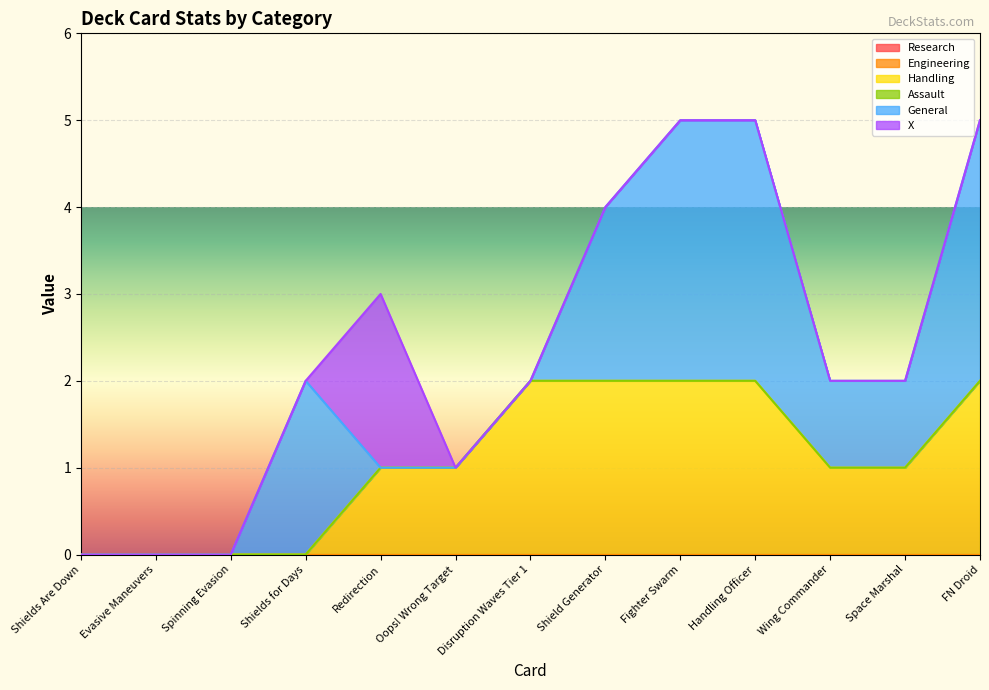

Which category has the lowest value in the Handling series?

Shields Are Down